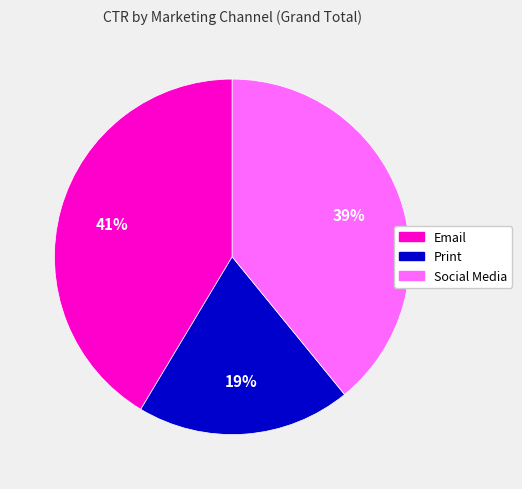

Combined, do Email and Print account for over 50%?

Yes